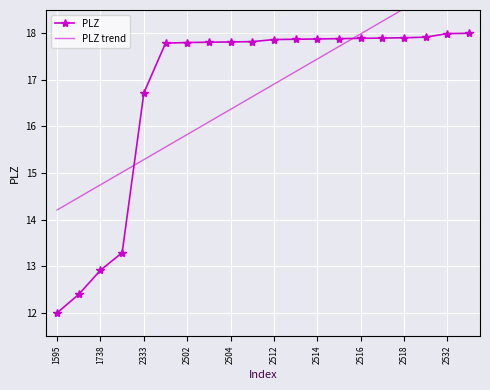

Is it true that PLZ equals 26.9 at 2514?

False